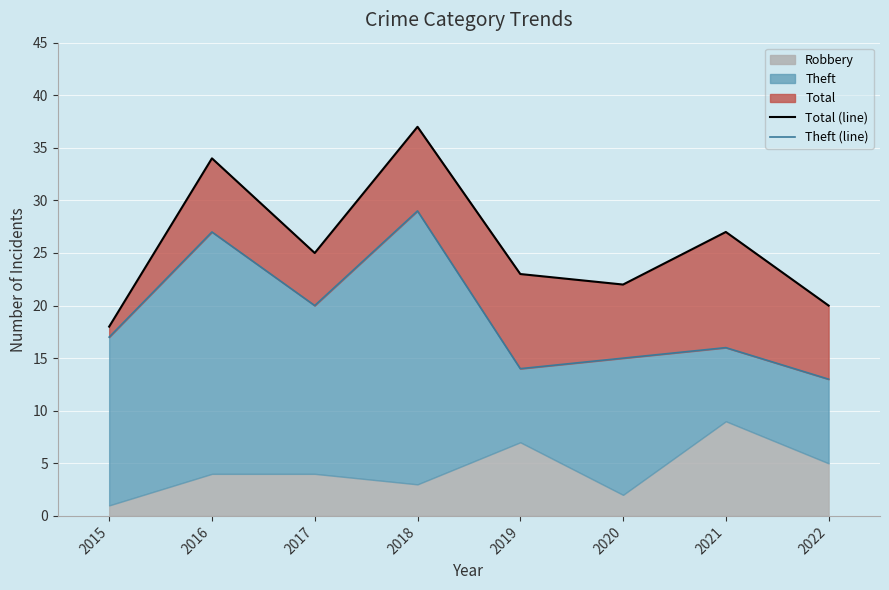

Which category has the lowest value across all series?

2022